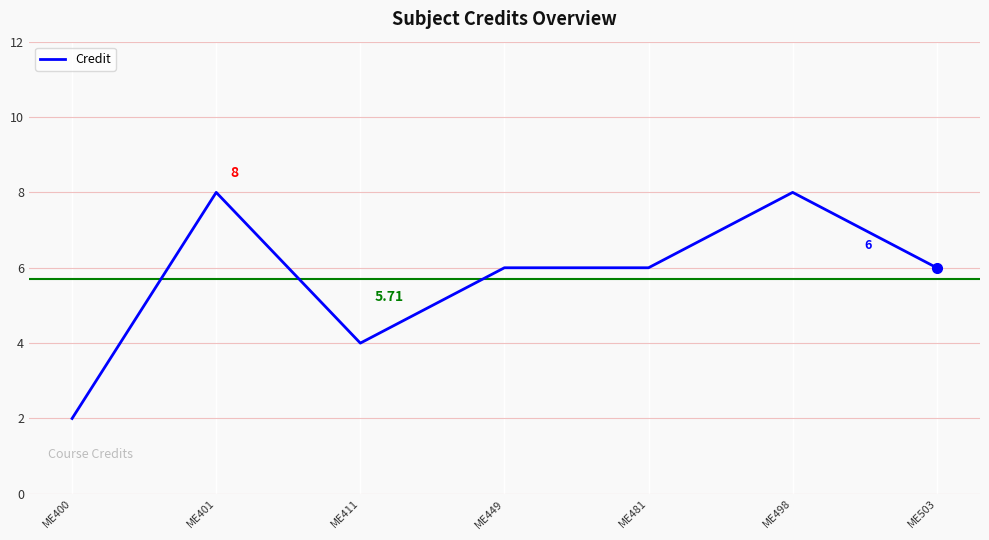

Where is the first local minimum?

ME411